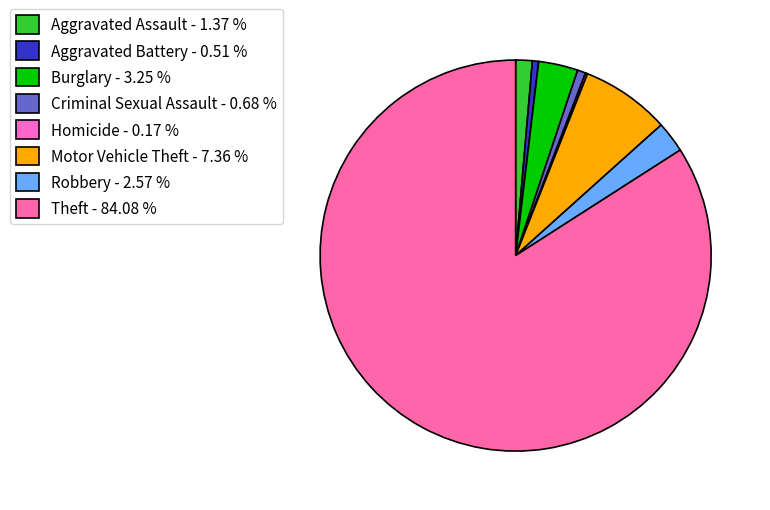

Which slice is the largest?

Theft